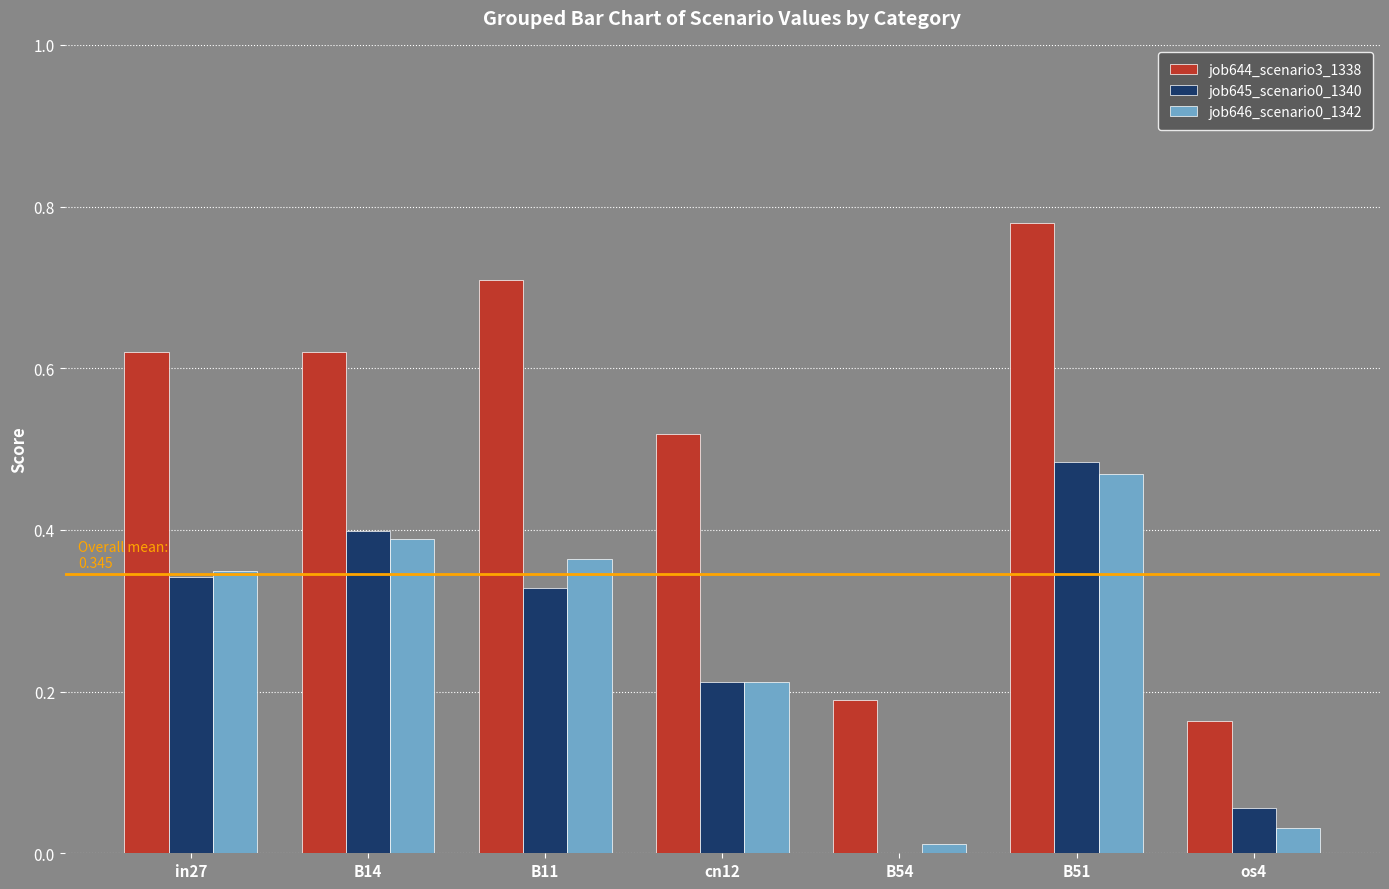

Which series has the widest spread of values?

job644_scenario3_1338